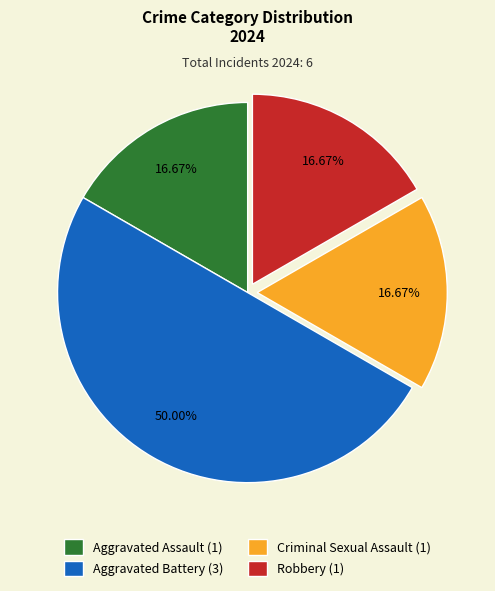

Which has a higher value, Criminal Sexual Assault (1) or Aggravated Battery (3)?

Aggravated Battery (3)